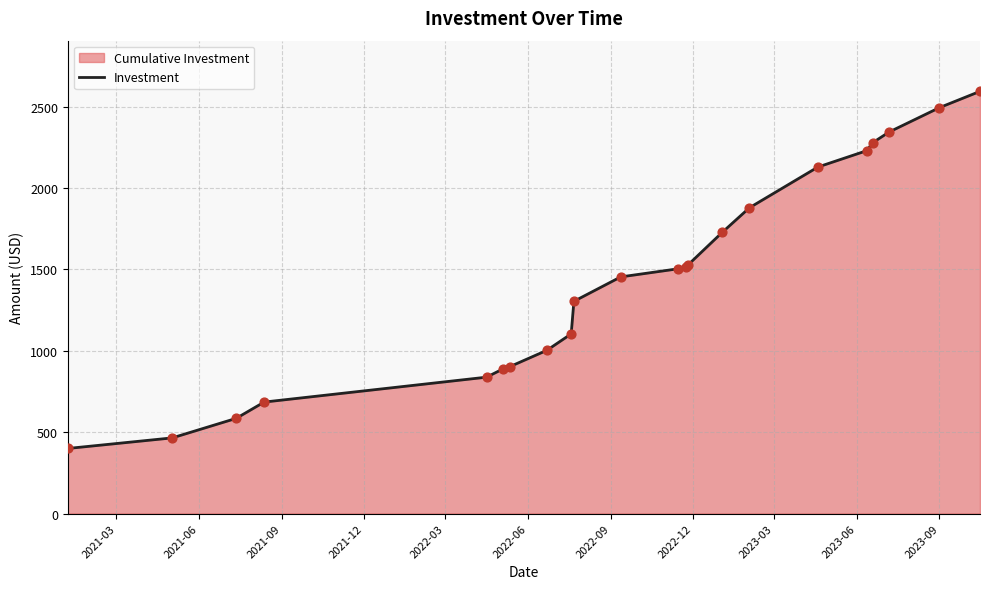

What is the difference between the maximum and minimum values?

2194